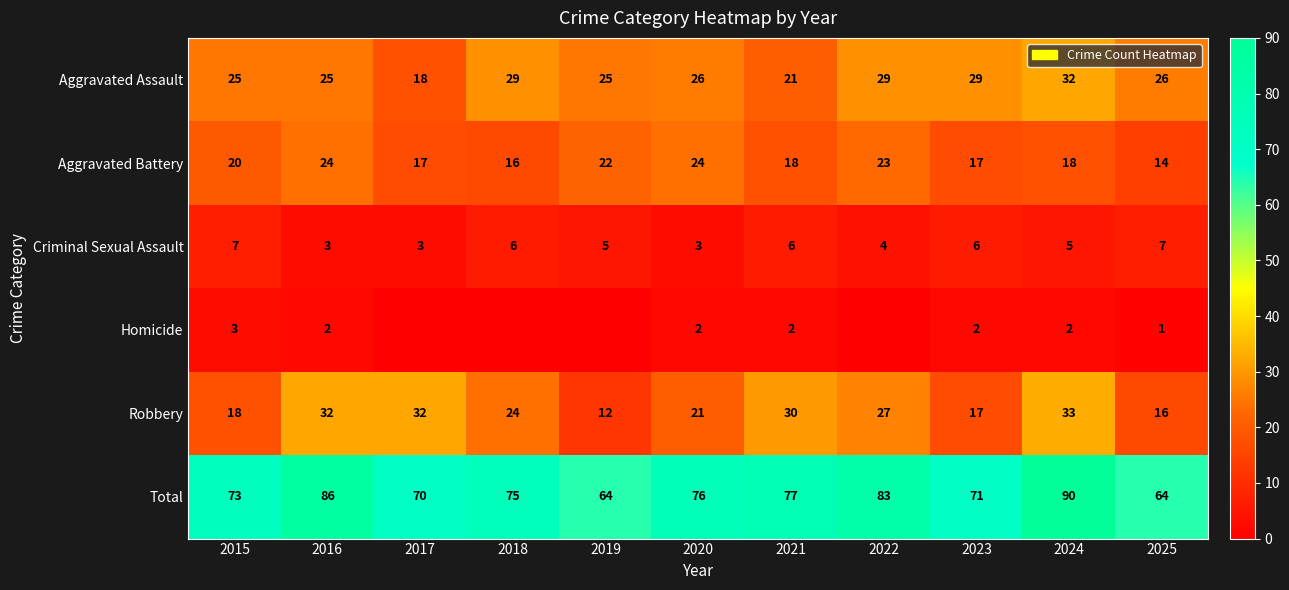

At how many categories does at least one series exceed 15?

11